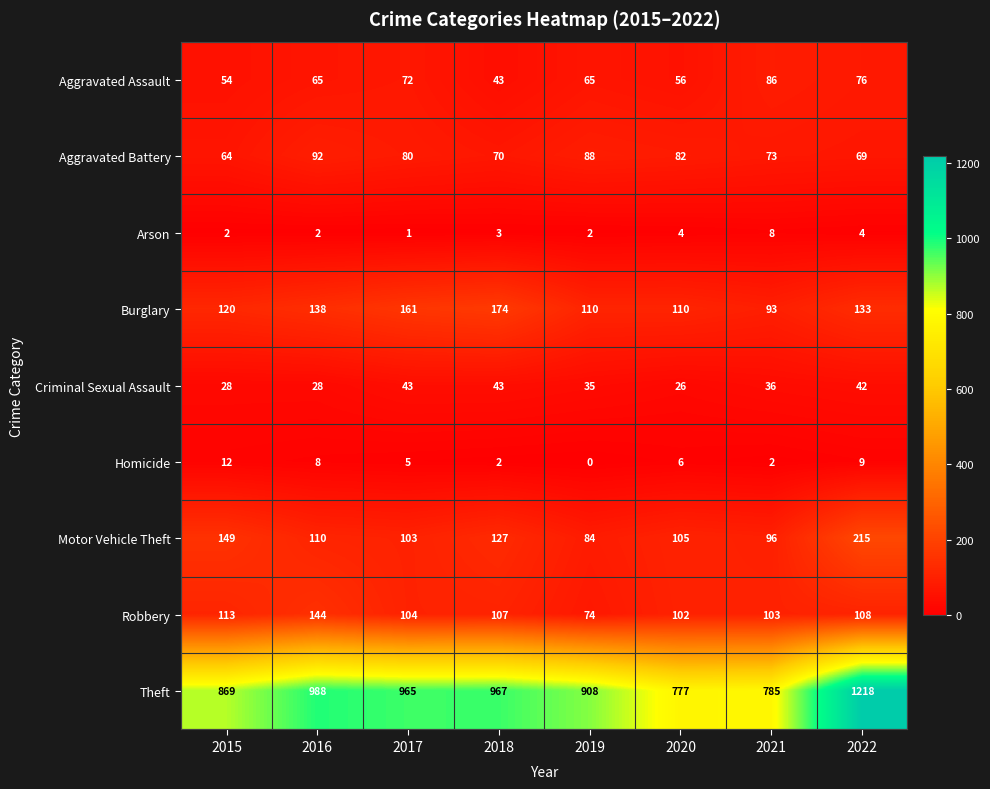

Which series has the widest spread of values?

Theft